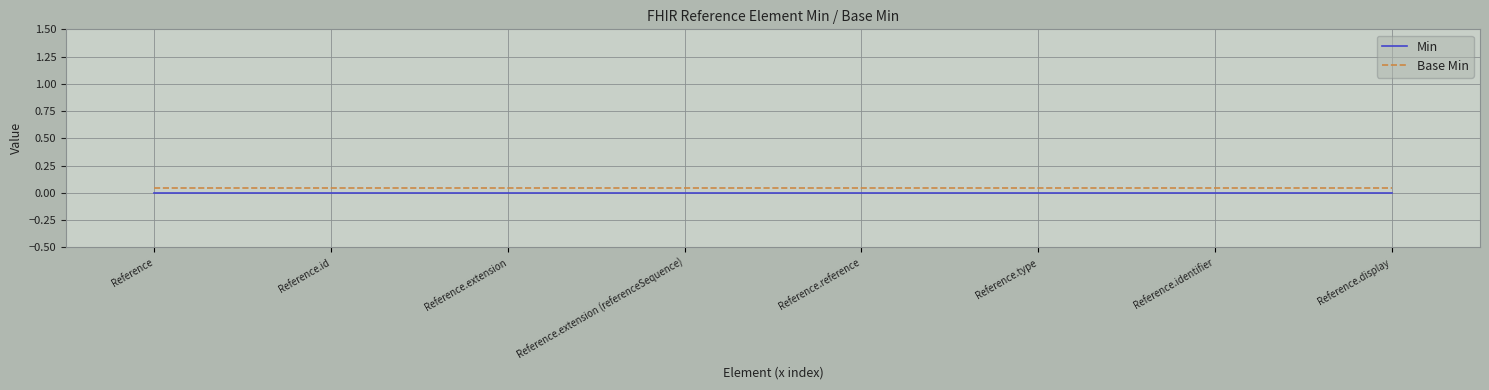

List the labels in order of Base Min value, smallest first.

Reference, Reference.id, Reference.extension, Reference.extension (referenceSequence), Reference.reference, Reference.type, Reference.identifier, Reference.display